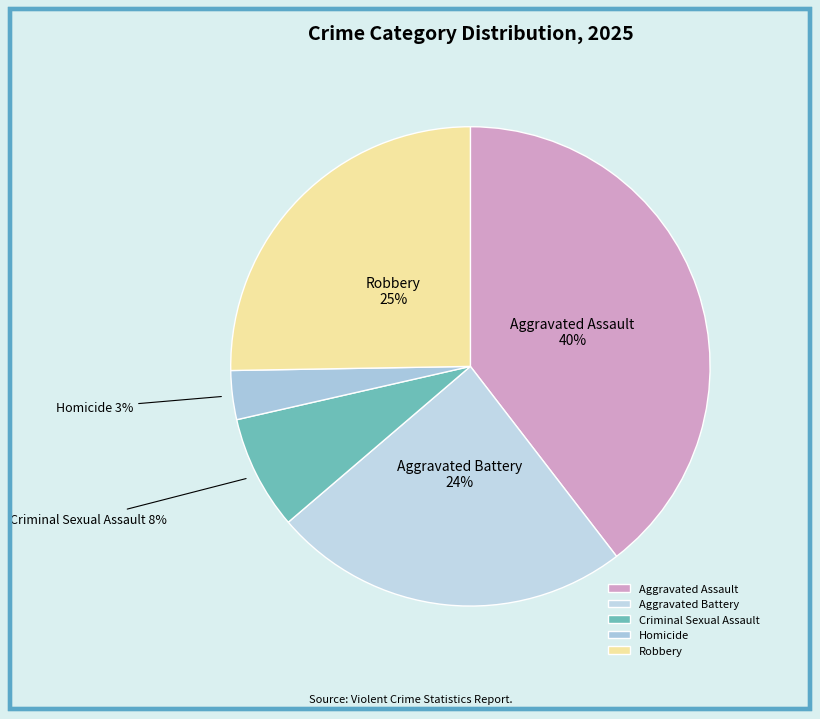

Count the number of slices in the pie.

5